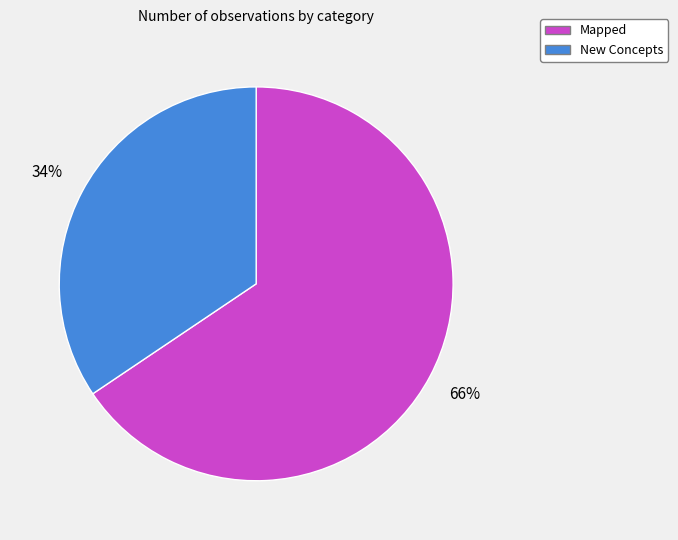

To the nearest percent, what percentage of the pie is Mapped?

66%